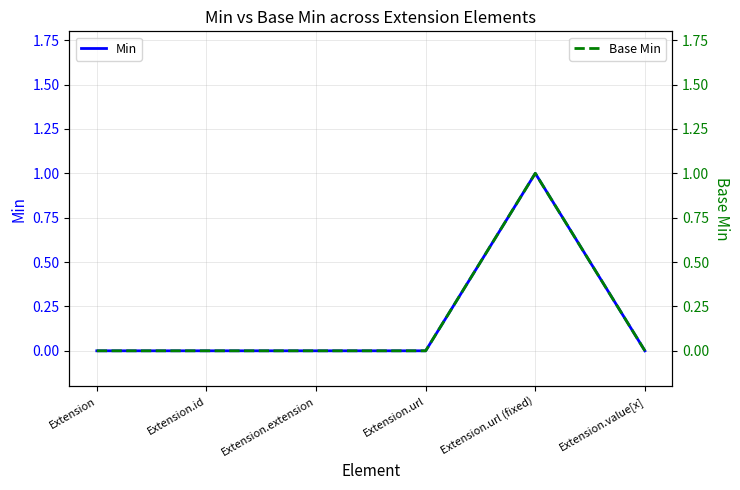

At which category is the sum across all series the highest?

Extension.url (fixed)